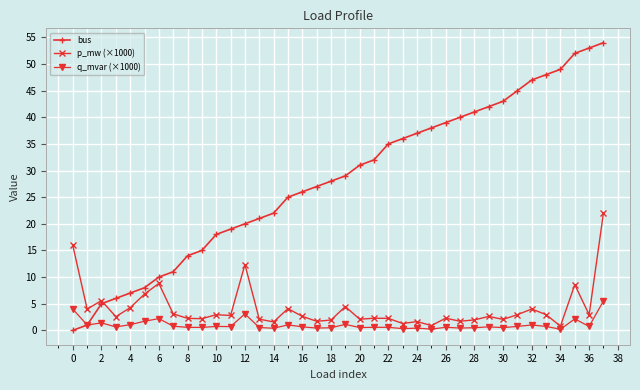

What is the value of the bus point at the 7th from the left?

10.0